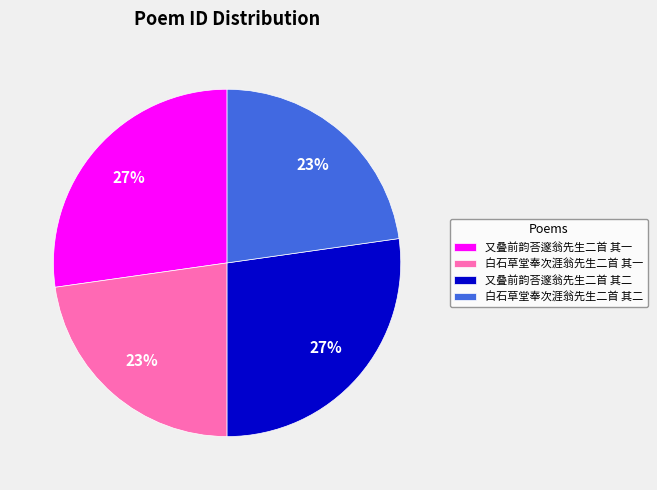

Combined, do 白石草堂奉次涯翁先生二首 其一 and 白石草堂奉次涯翁先生二首 其二 account for over 50%?

No